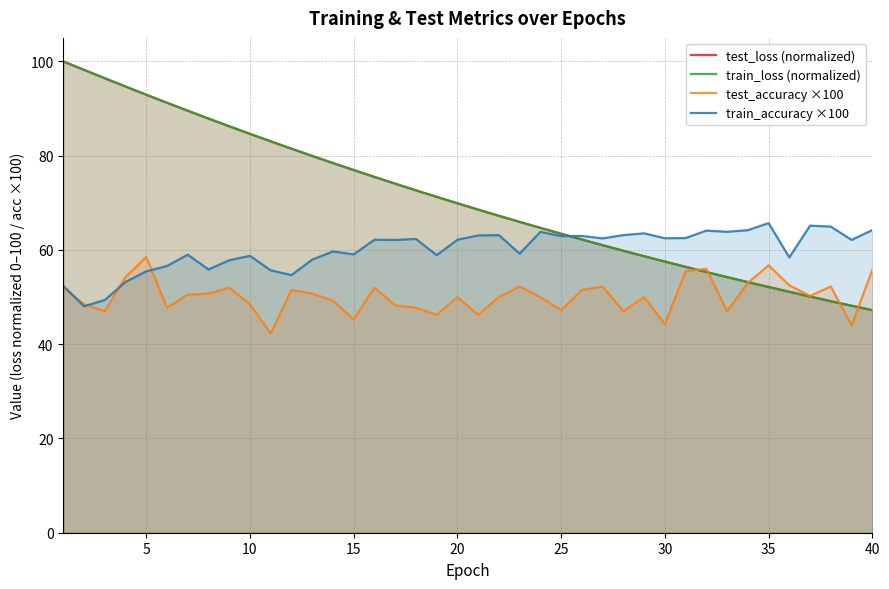

What is the smallest value displayed?

42.2